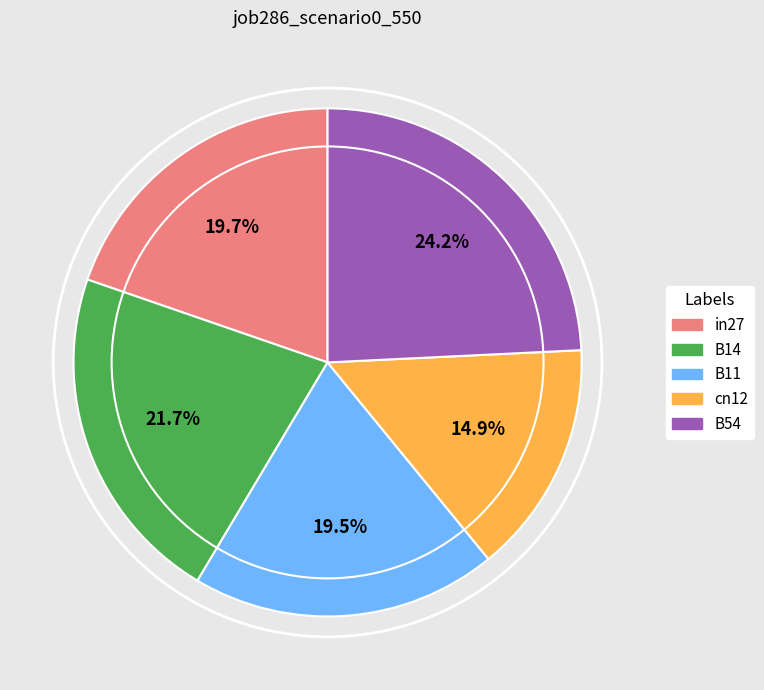

To the nearest percent, what is the difference between the largest and smallest slice percentages?

9%